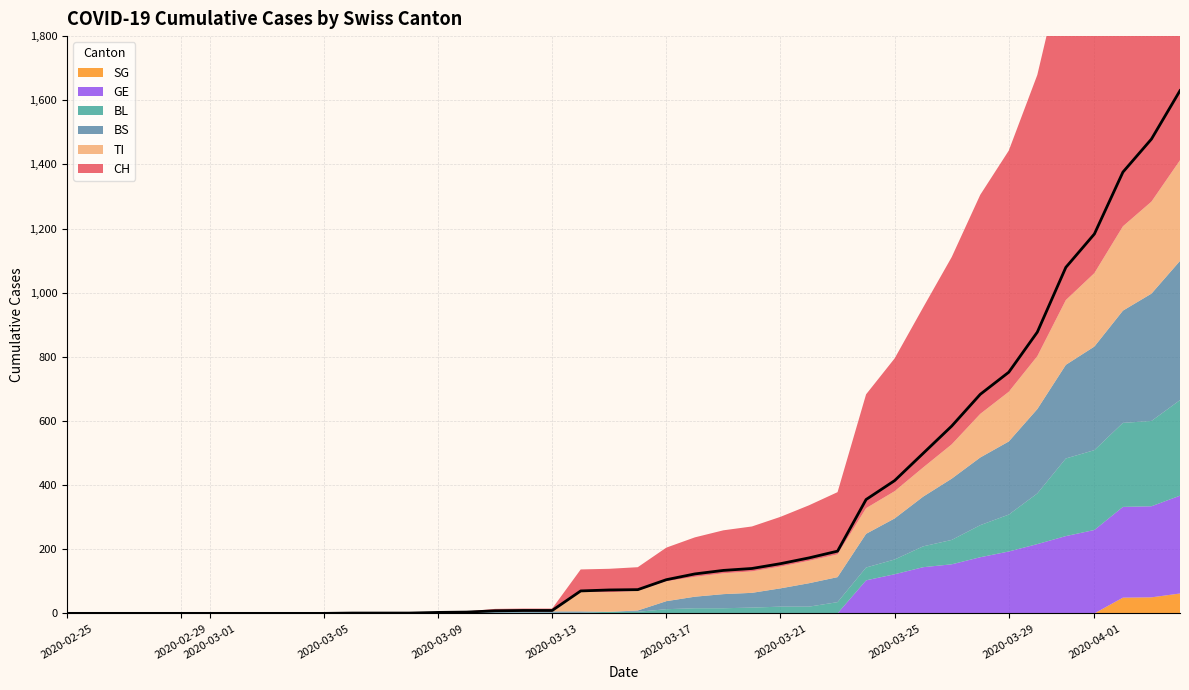

The value of BL at 10 is 0. True or false?

True